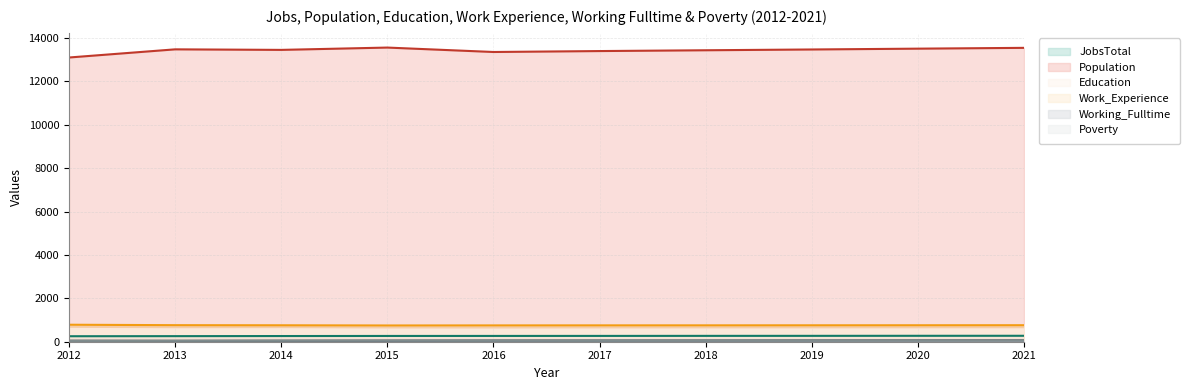

List the series in order of their peak value, lowest first.

Poverty, Working_Fulltime, JobsTotal, Education, Work_Experience, Population